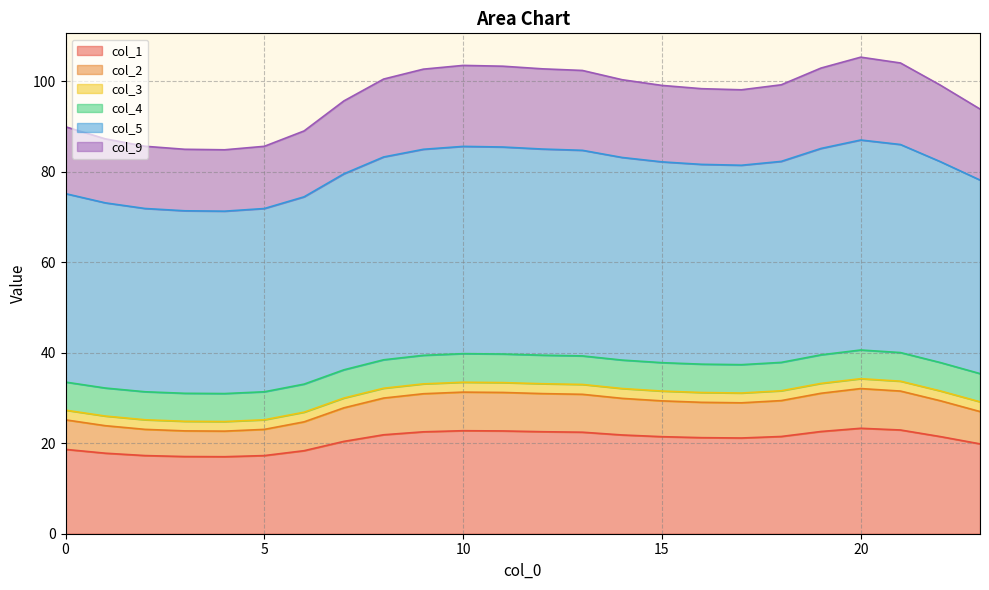

In col_1, how many points are lower than both neighbors (excluding endpoints)?

2